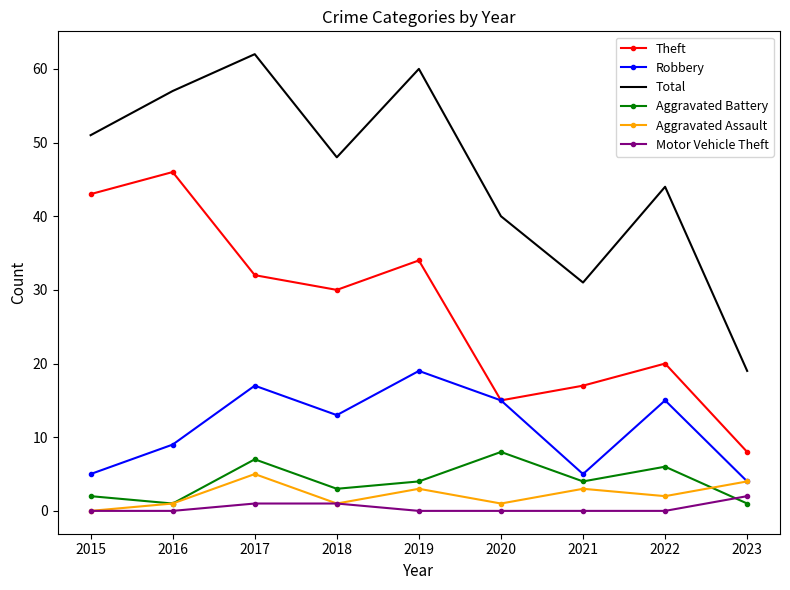

True or false: Robbery and Total intersect in this chart.

False